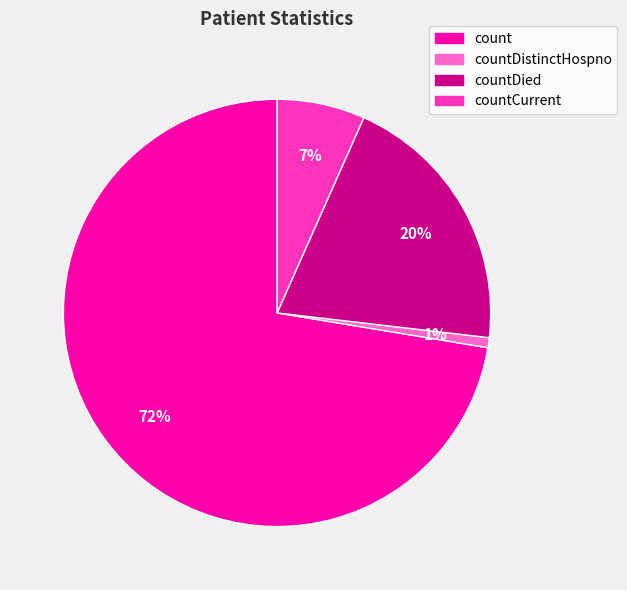

Is the sum of countDistinctHospno and countDied greater than half?

No